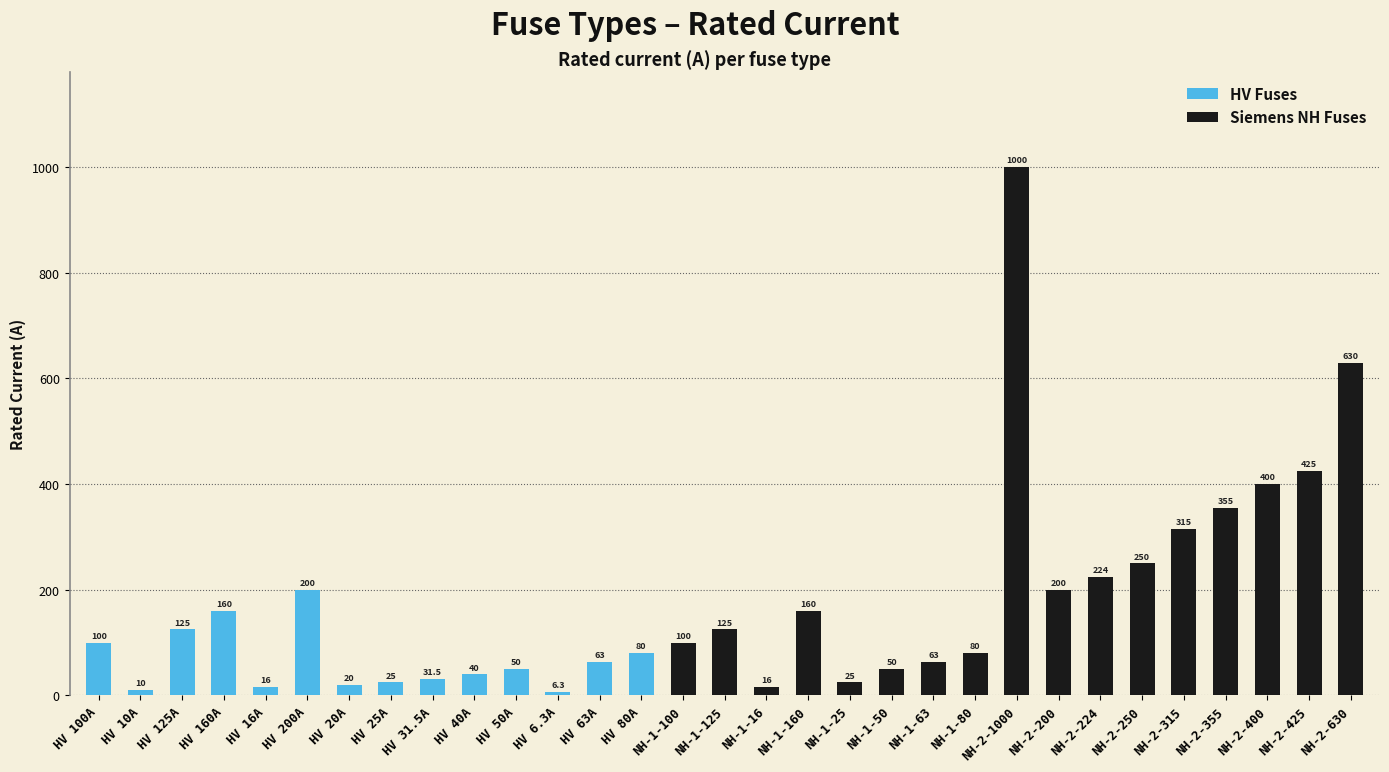

What are all the series names shown in the legend?

HV Fuses, Siemens NH Fuses